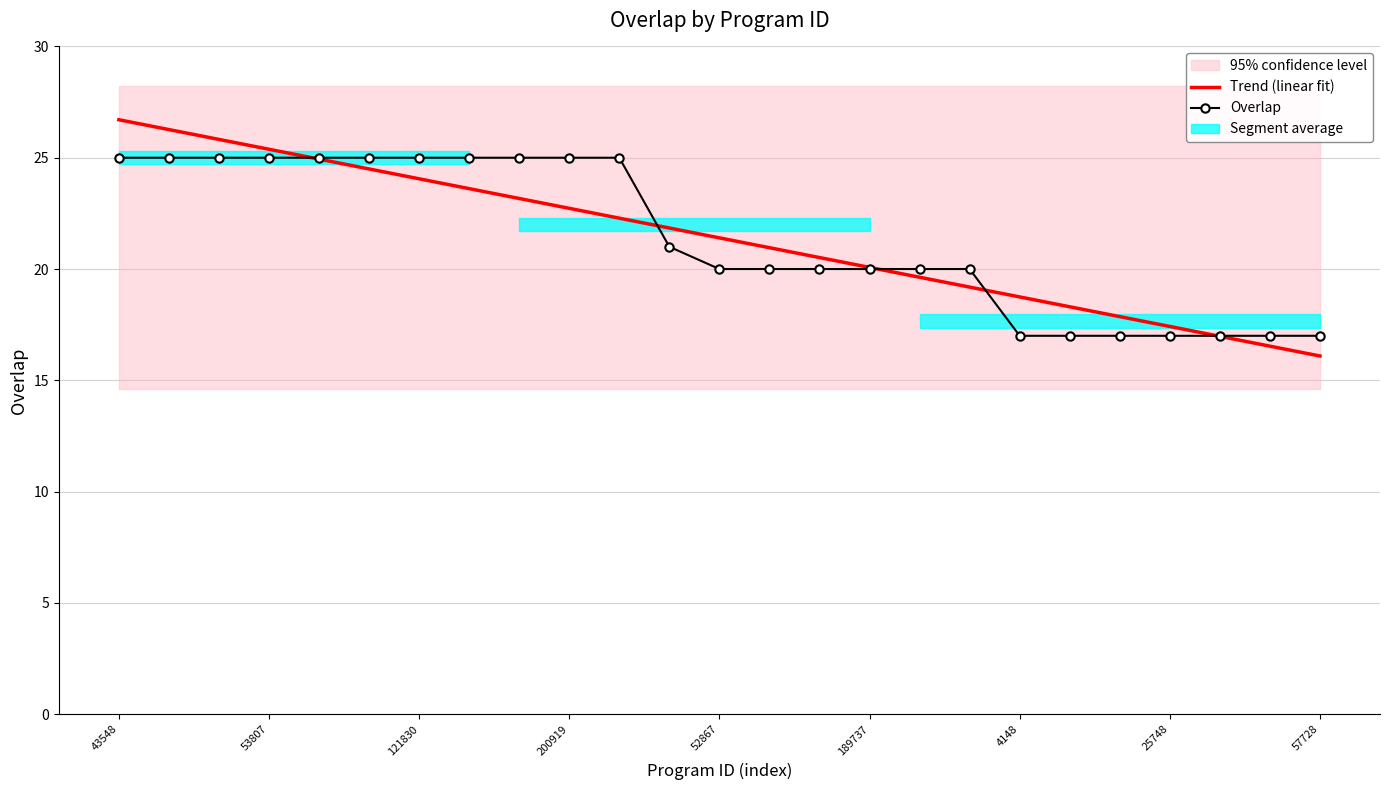

What is the value of the Trend (linear fit) point at the 16th from the left?

20.1